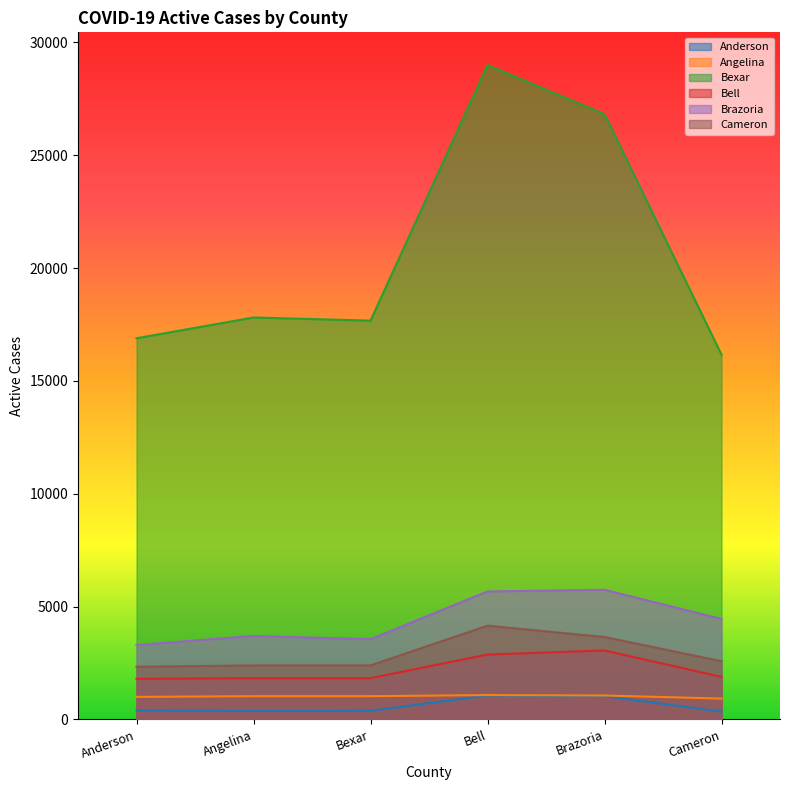

Rank the series at Angelina from highest to lowest value.

Bexar, Brazoria, Cameron, Bell, Angelina, Anderson